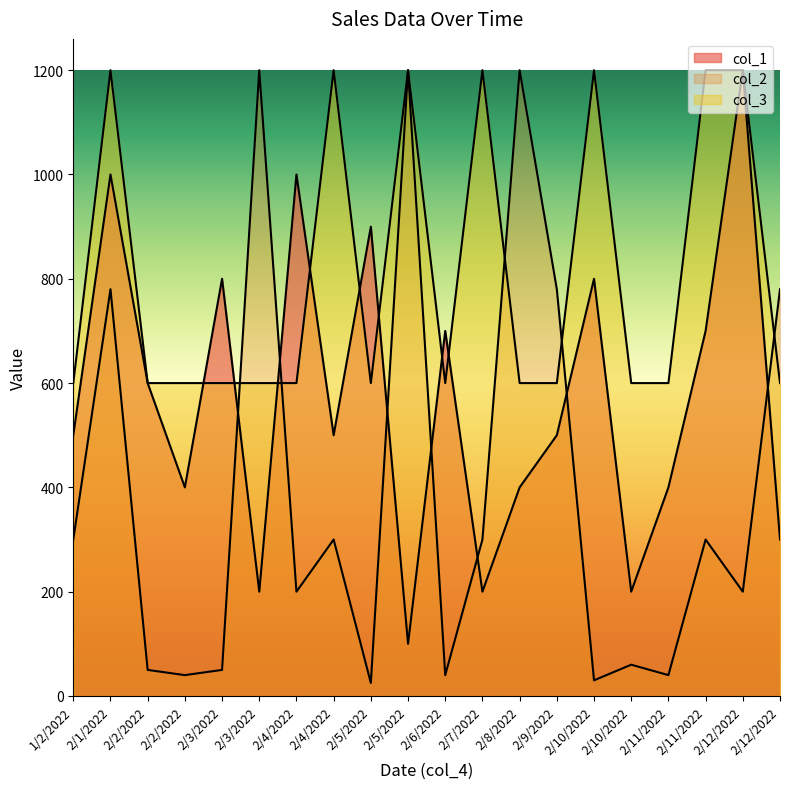

What is the difference between the maximum and minimum values in the col_3 series?

600